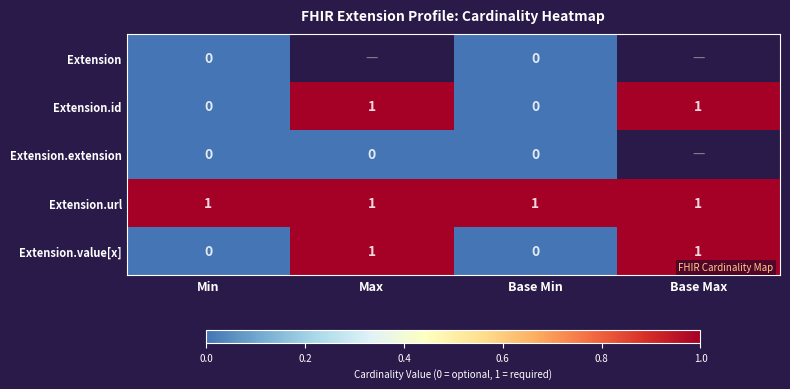

What is the spread (max minus min) of values at Min?

1